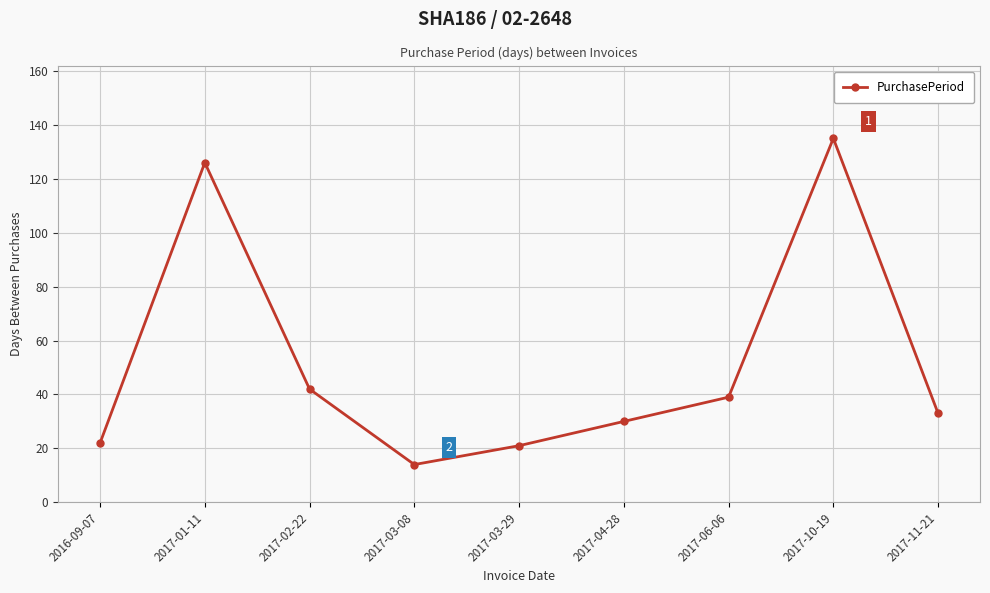

What is the average value?

51